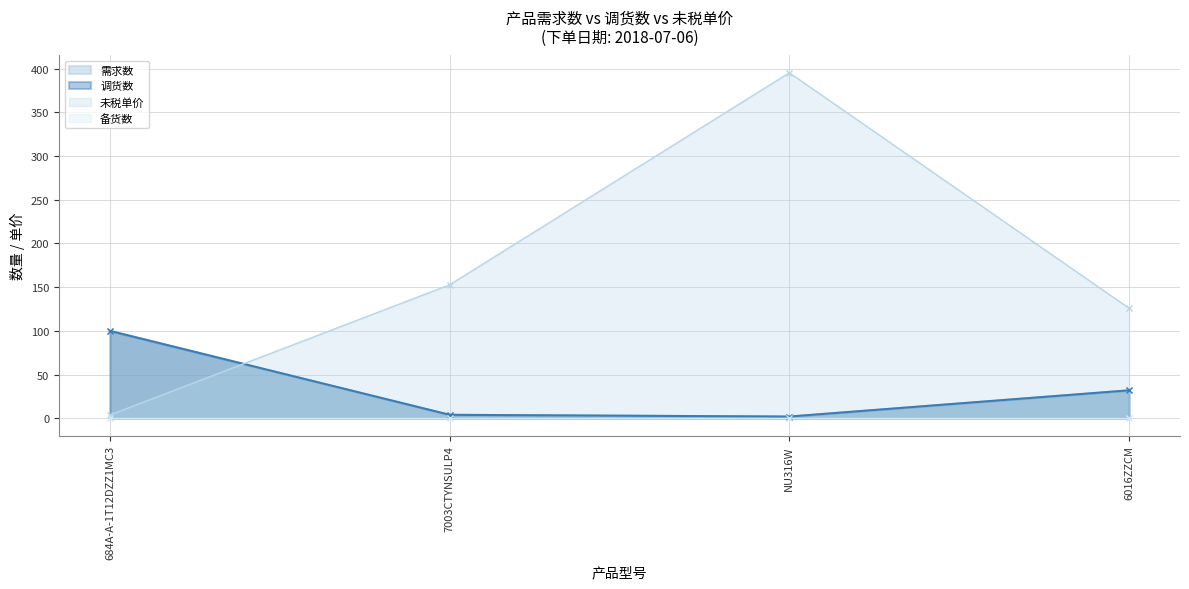

True or false: 未税单价 and 调货数 cross at least once.

True